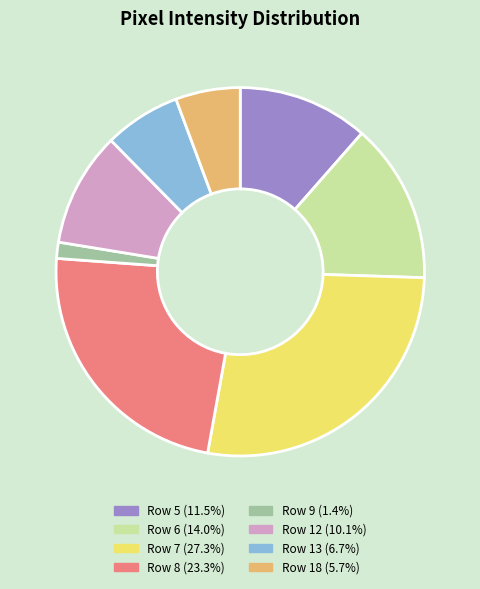

Is there any slice that represents more than half of the pie?

No